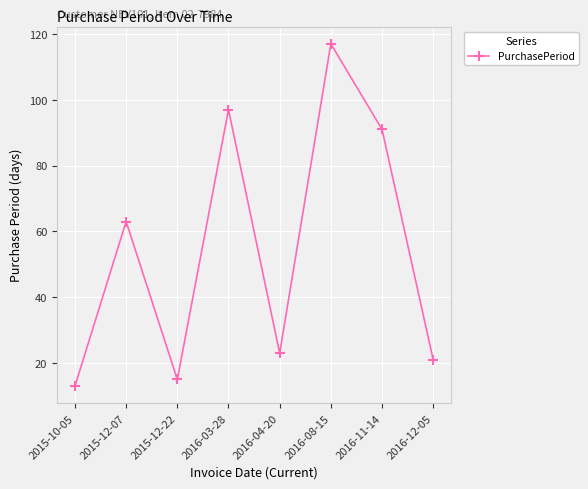

What is the ratio of the value at 2015-12-07 to the value at 2016-08-15?

0.5